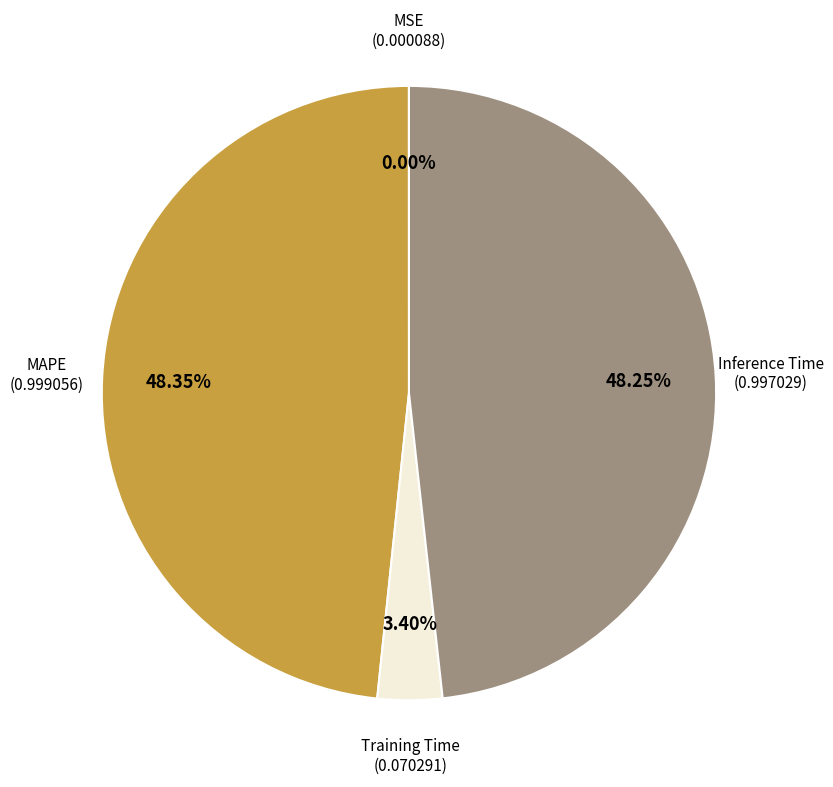

To the nearest percent, what is the difference between the largest and smallest slice percentages?

48%